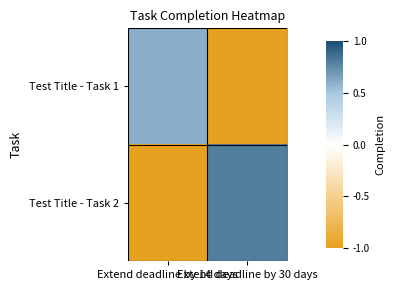

At how many categories does at least one series exceed 0?

2